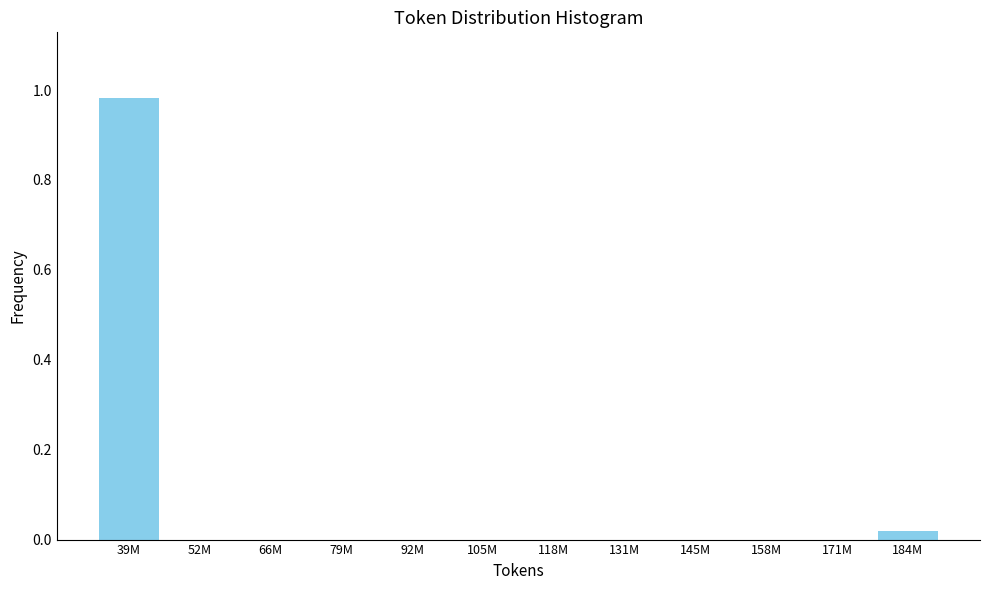

Which label corresponds to the largest value in the chart?

39M